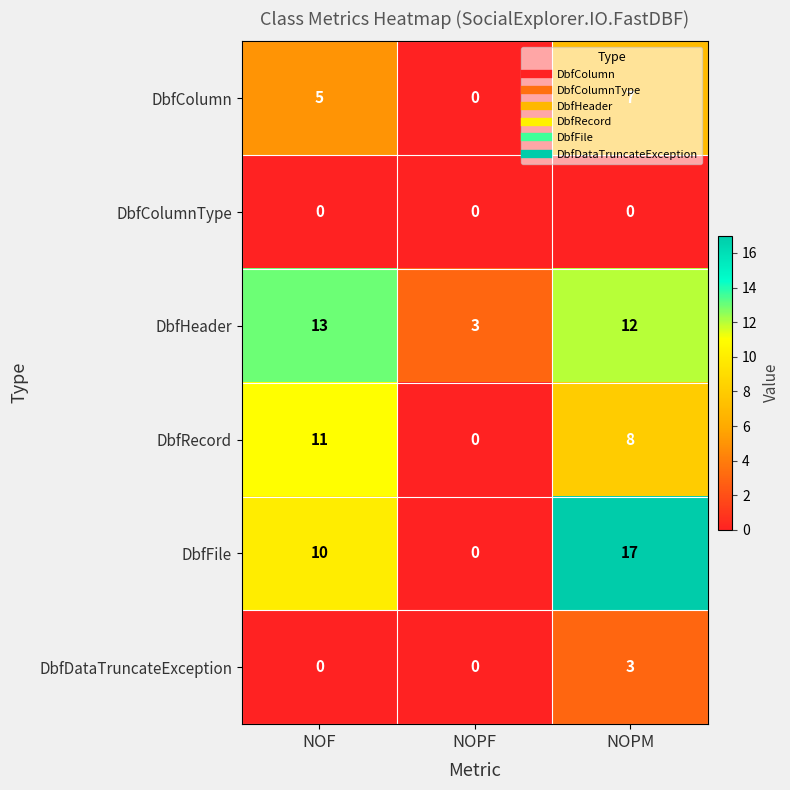

How many DbfColumn values are between 0 and 7?

3